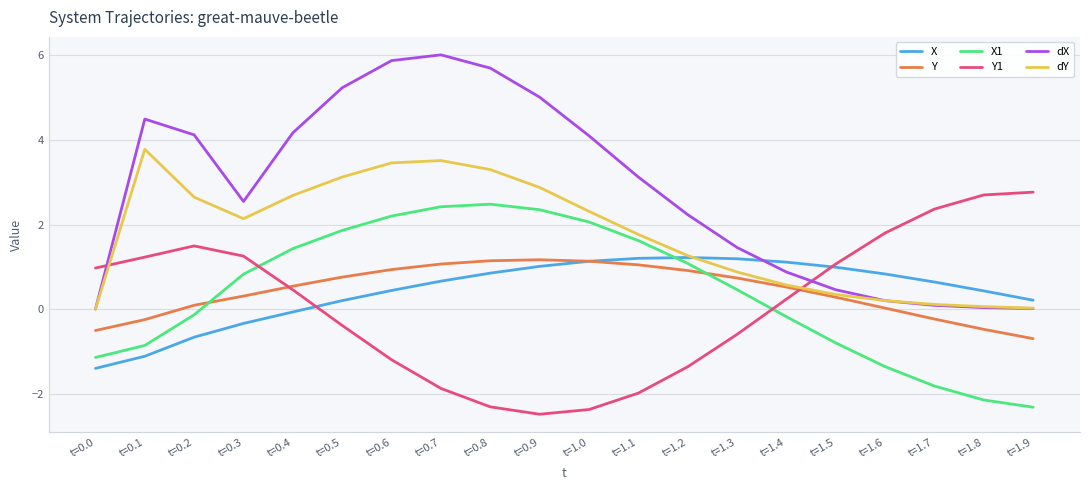

True or false: dX has a value of 5.7 at t=0.8.

True